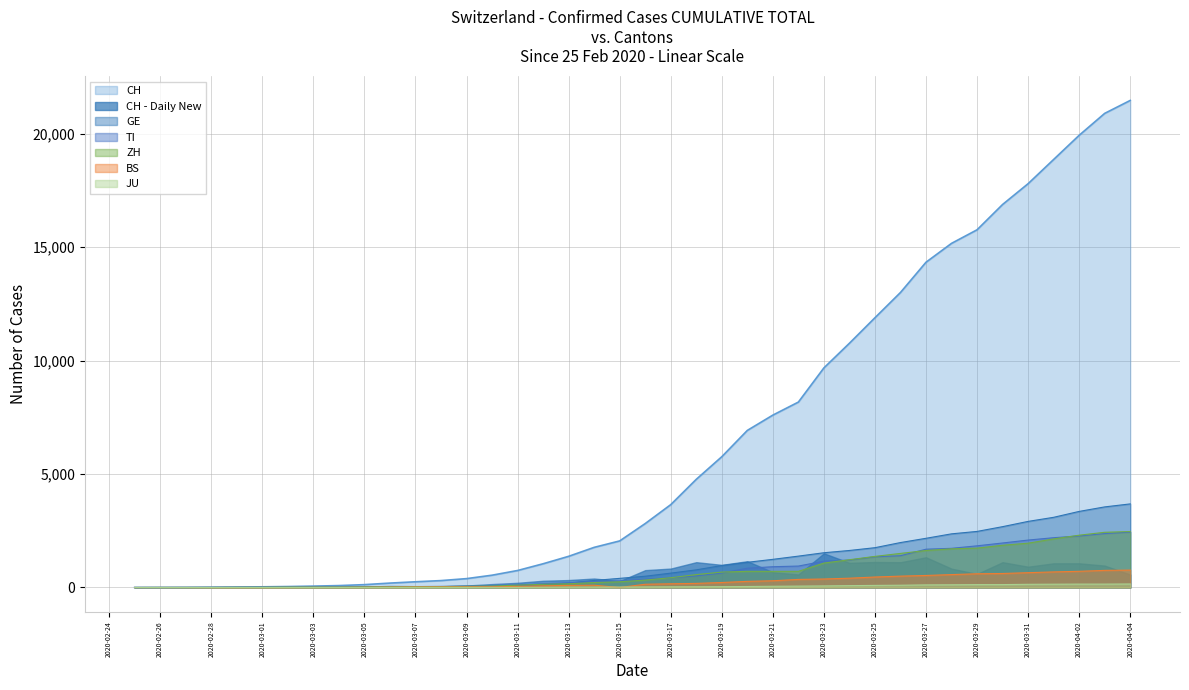

What is the sum of all ZH values?

28733